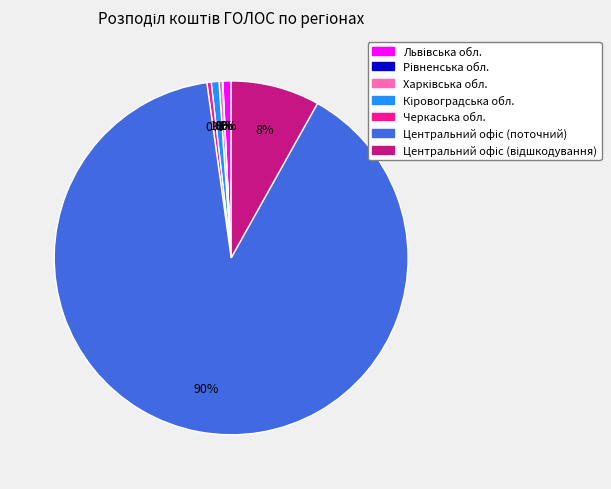

Is there any slice that represents more than half of the pie?

Yes